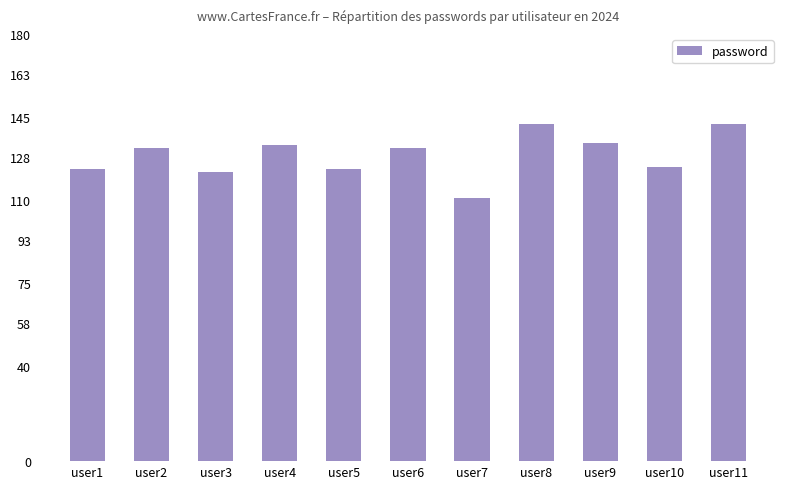

What is the difference between the values at user9 and user8?

8